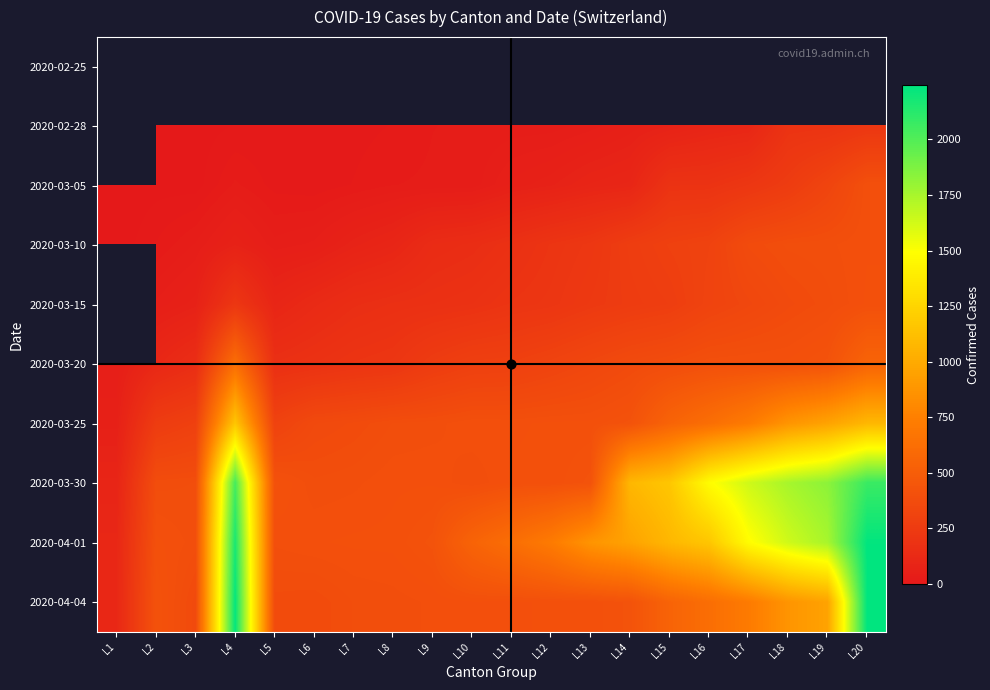

What is the sum of the 2020-03-20 values at L15 and L2?

491.0